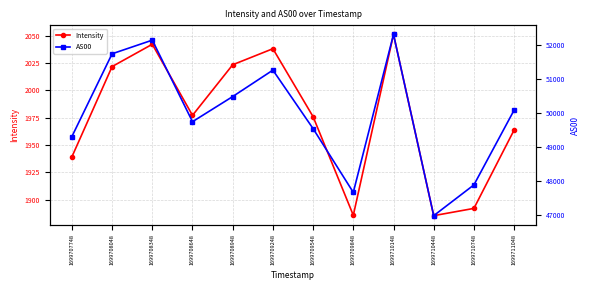

Is the value of AS00 at 1699711048 greater than the value of Intensity at 1699709548?

Yes